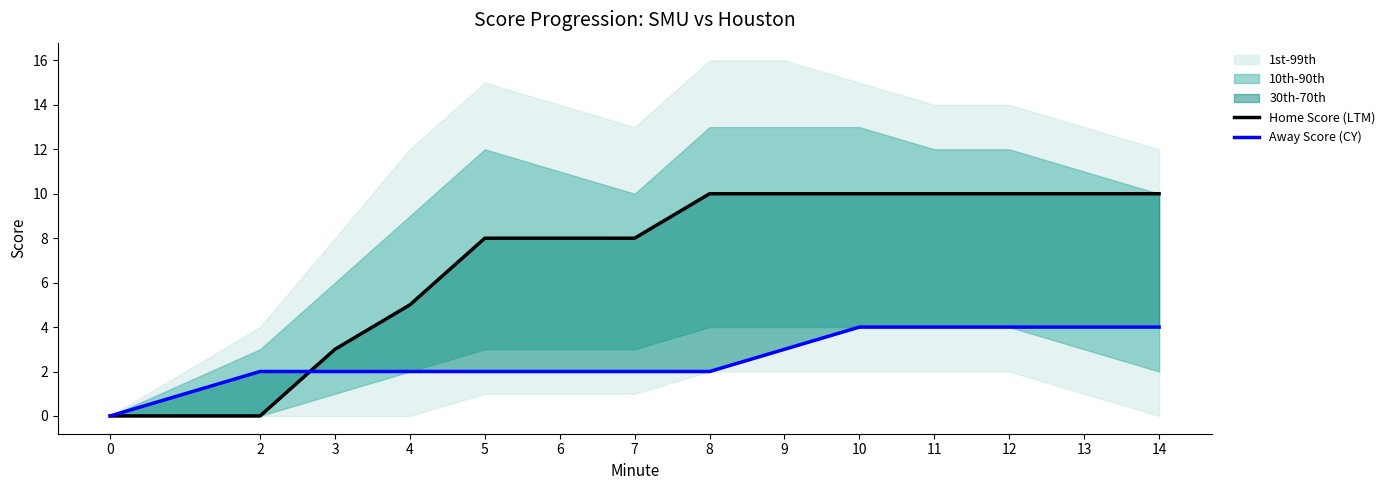

Rank the series at 0 from highest to lowest value.

Home Score (LTM), Away Score (CY)